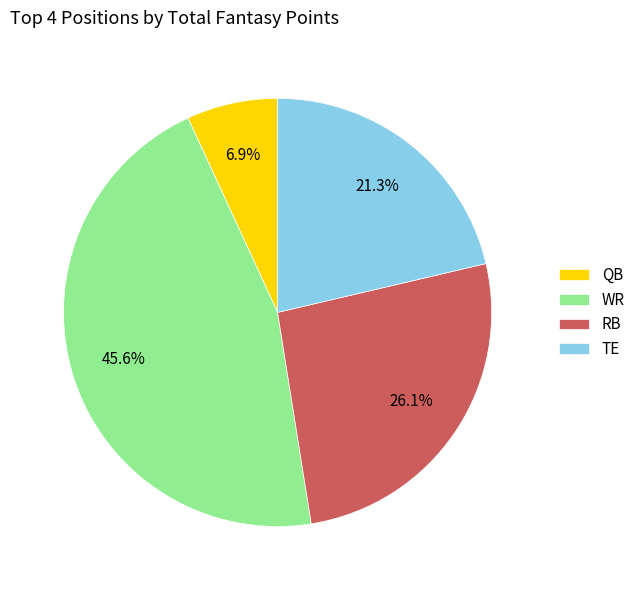

Which category has the biggest portion of the pie?

WR